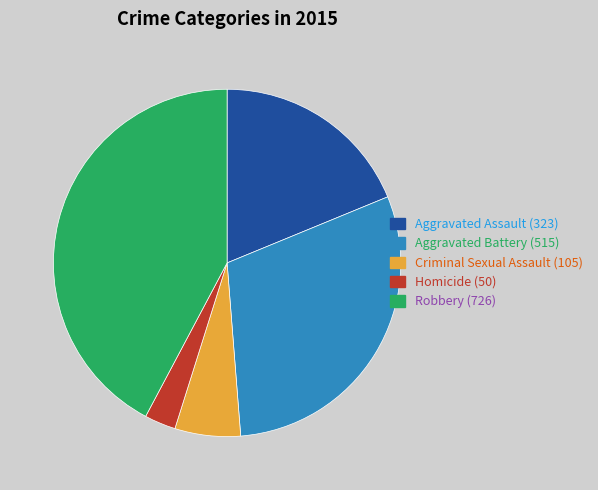

What is the smallest slice in the pie chart?

Homicide